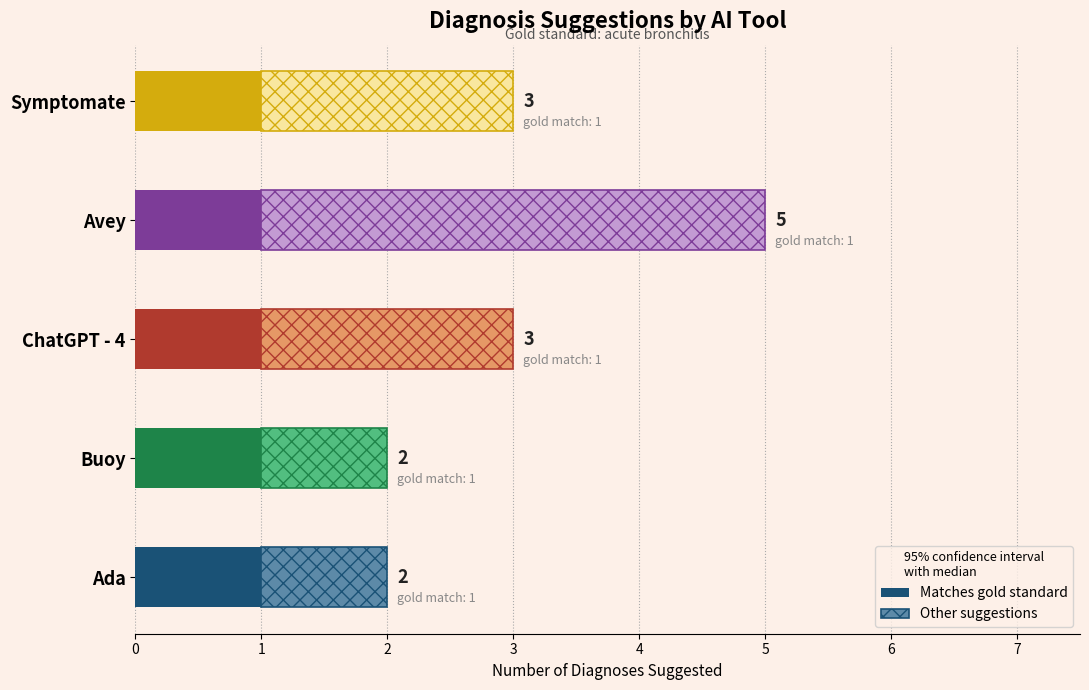

What are all the series names shown in the legend?

Matches gold standard, Other suggestions